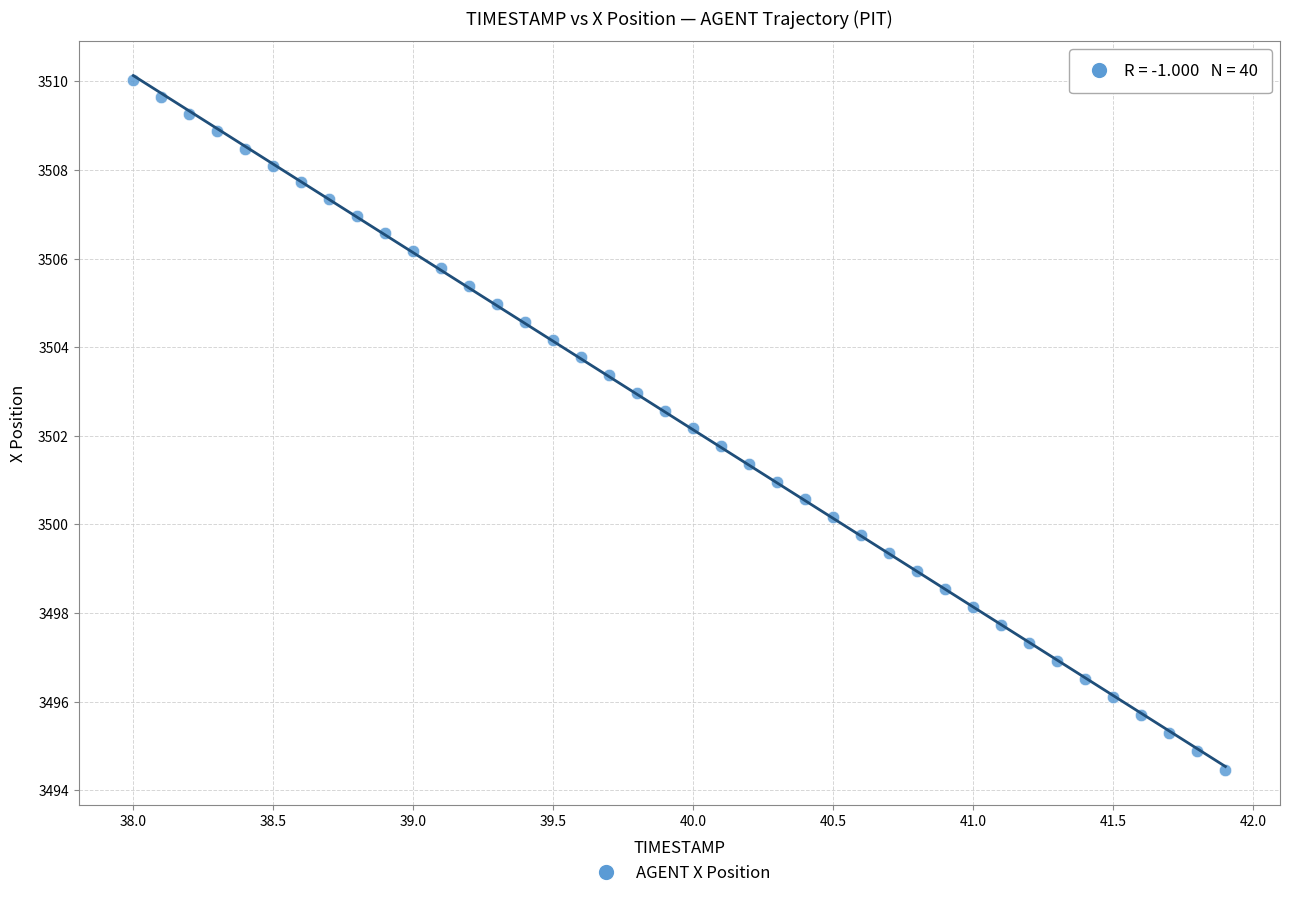

What is the range of X values (max minus min)?

3.9